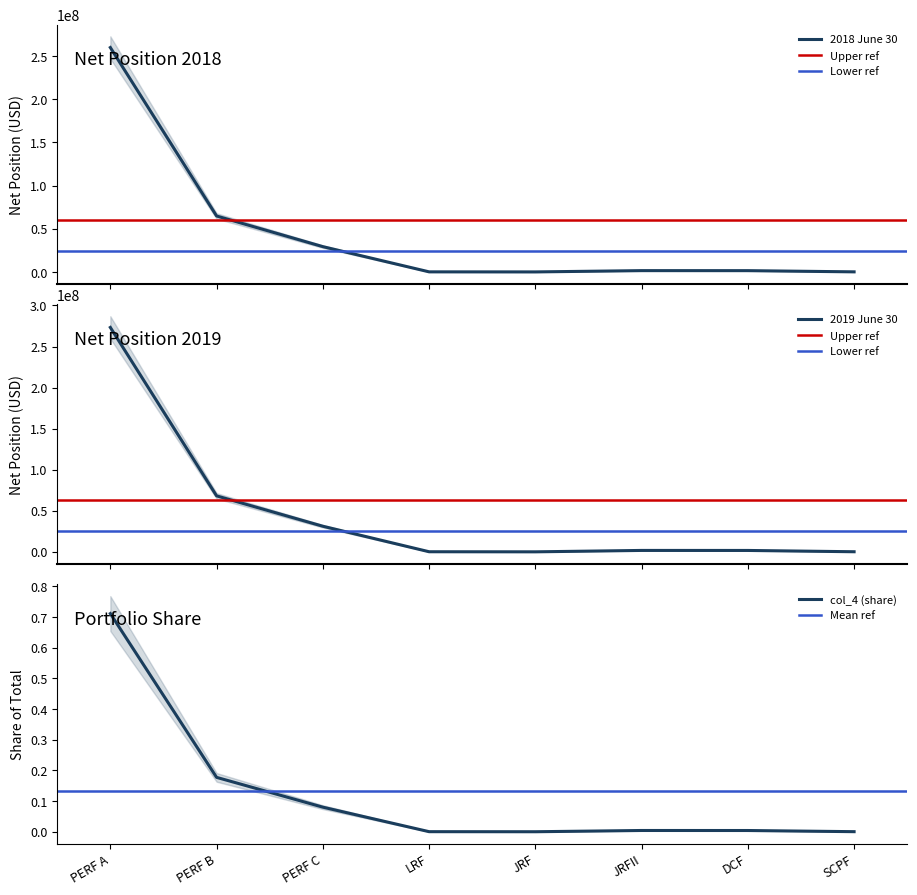

What is the label of the 2nd point from the right?

DCF